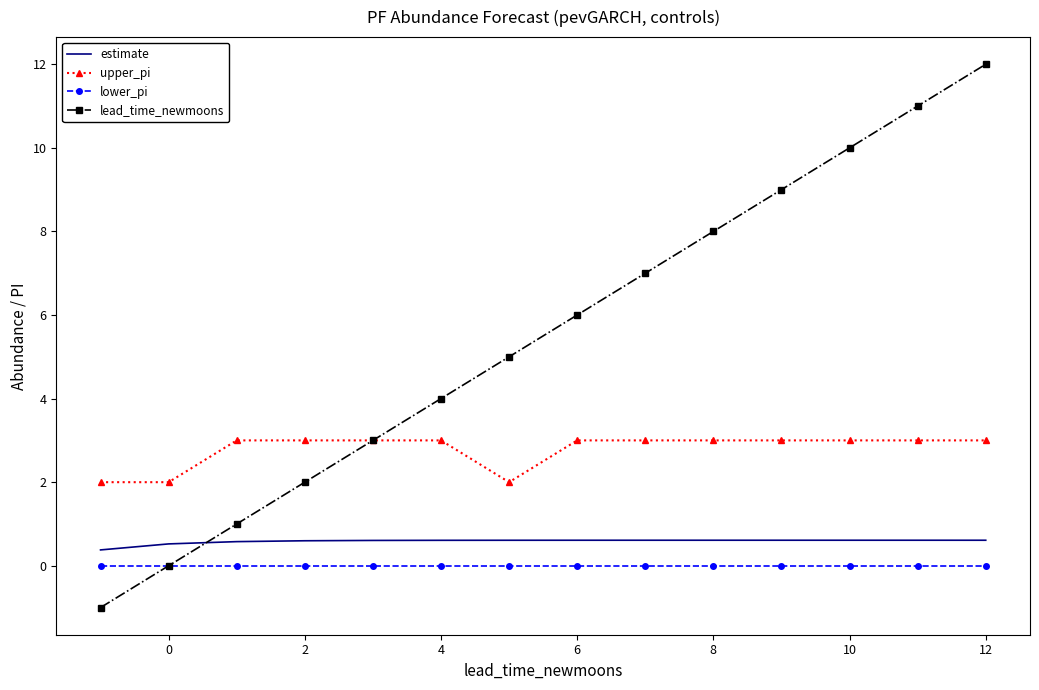

True or false: lead_time_newmoons has more than 0 interior local peaks.

False